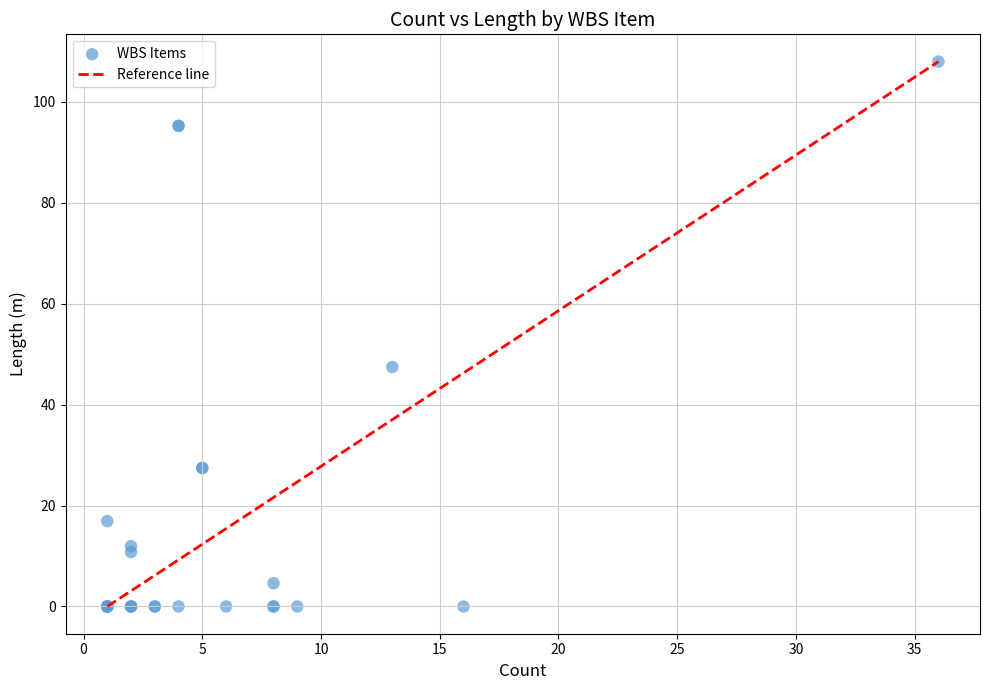

What Y value in the scatter plot is closest to 54?

47.5